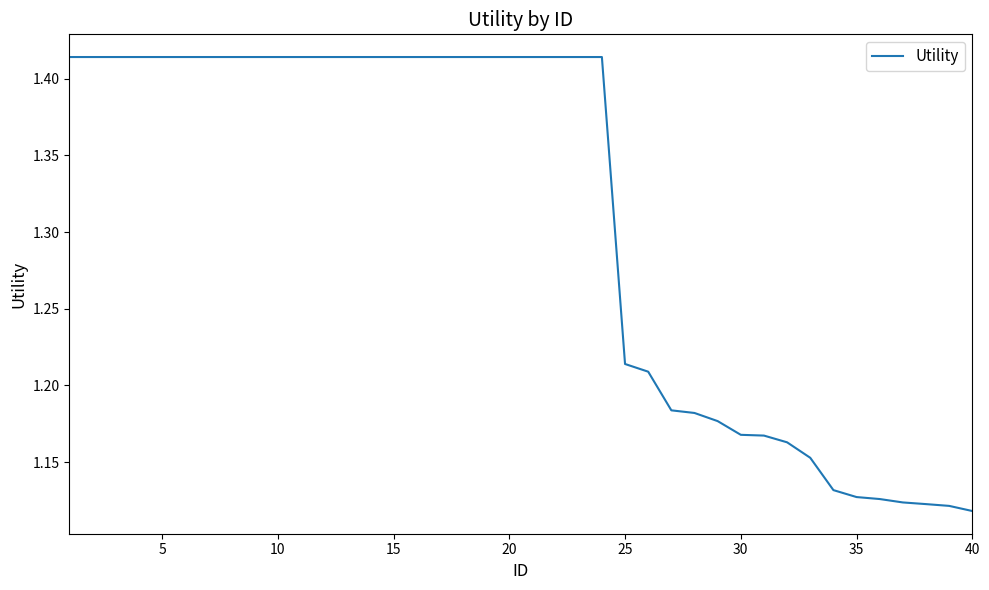

What is the difference between the maximum and minimum values?

0.3